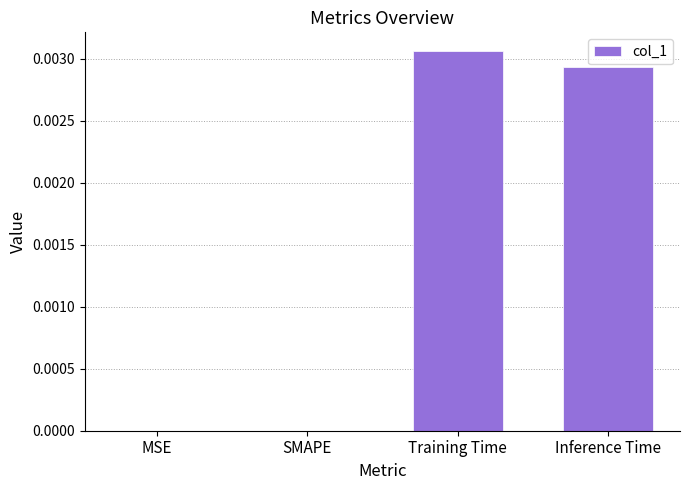

Are the bars horizontal?

No